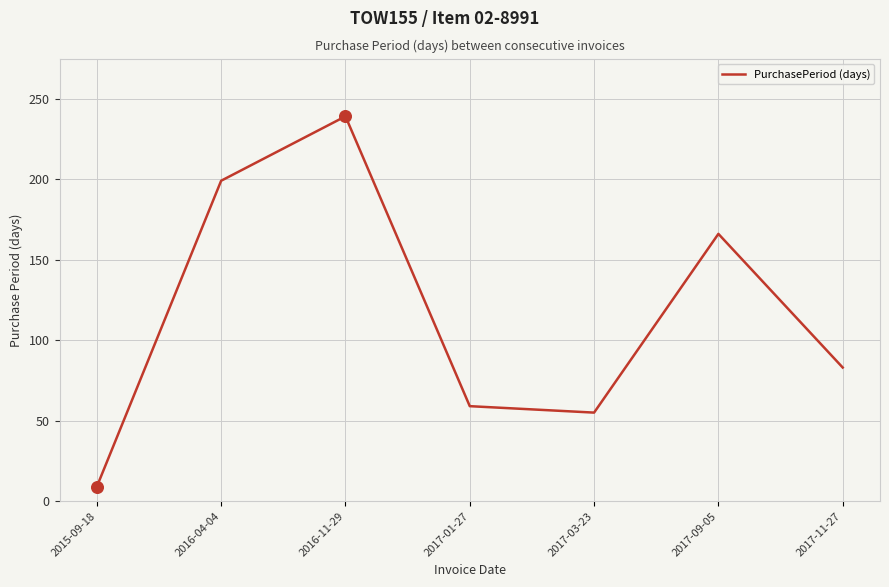

What is the change in value from 2017-01-27 to 2017-09-05?

+107